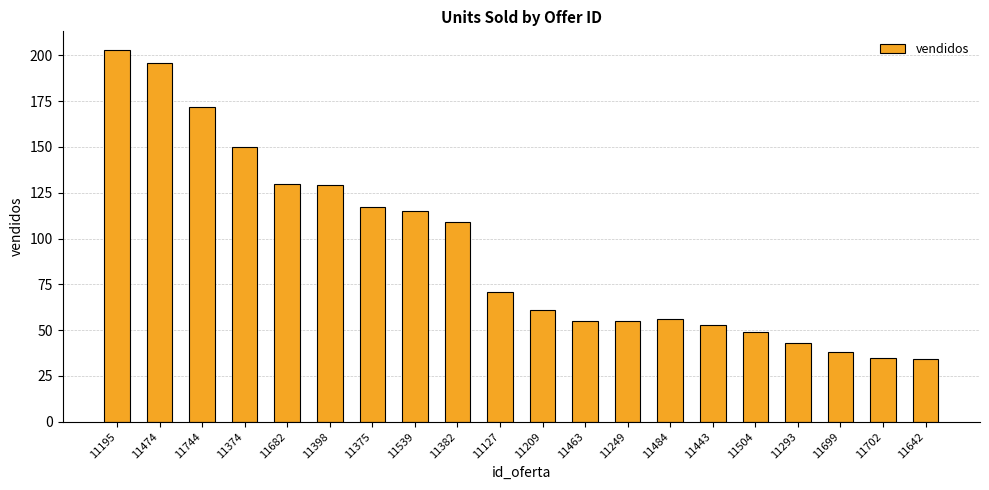

Is it true that the value at 11209 is 109?

False